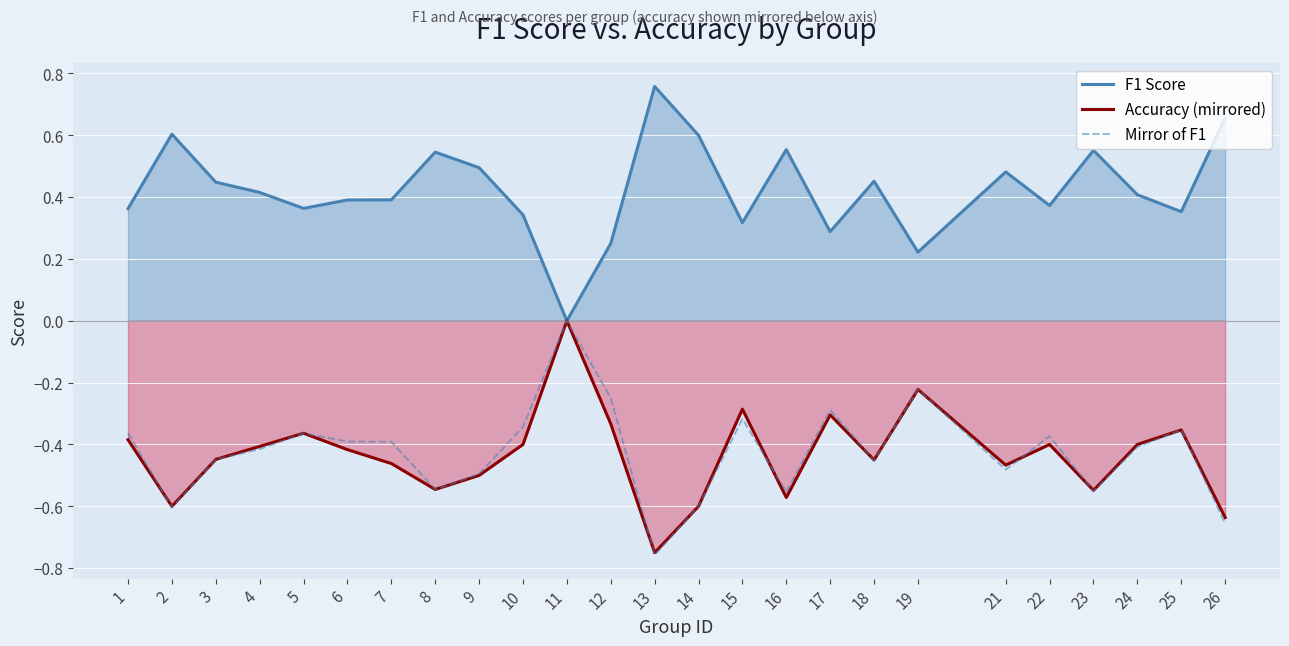

At which label does Mirror of F1 reach its minimum?

13